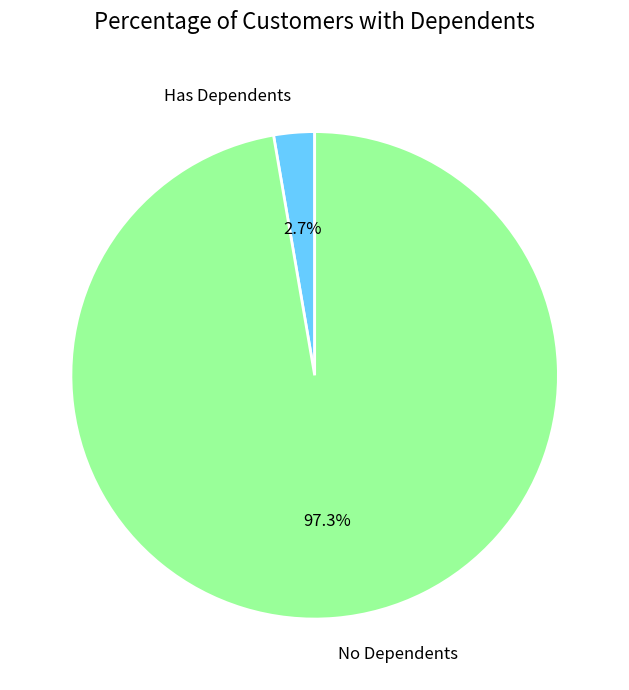

How many segments does this pie chart have?

2